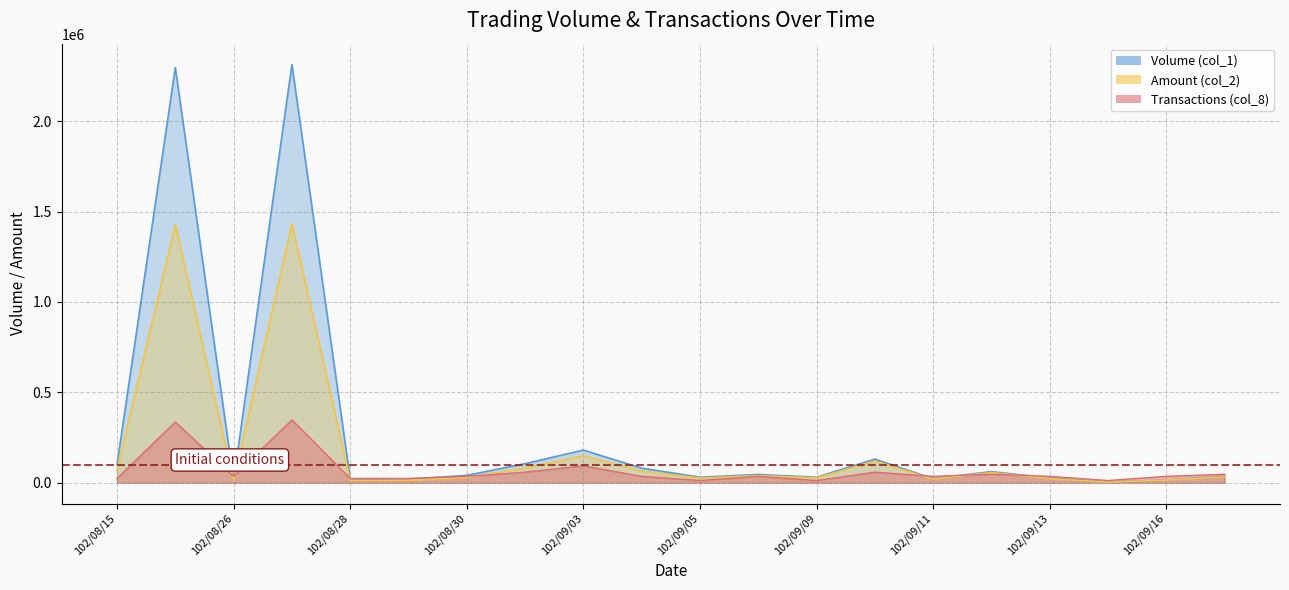

Reading left to right, what are all the values shown in this chart?

Volume (col_1): 100000	2296000	12000	2313000	20000	20000	40000	105000	180000	80000	30000	45000	30000	130000	22000	61000	25000	3000	15000	35000
Amount (col_2): 69600	1426800	8030	1433710	12000	12900	27700	80950	148900	63600	24900	38550	26100	118850	19300	56150	22000	2490	14250	32100
Transactions (col_8): 23130	335385	34695	346950	23130	23130	34695	57825	92520	34695	11565	34695	11565	57825	34695	46260	34695	11565	34695	46260